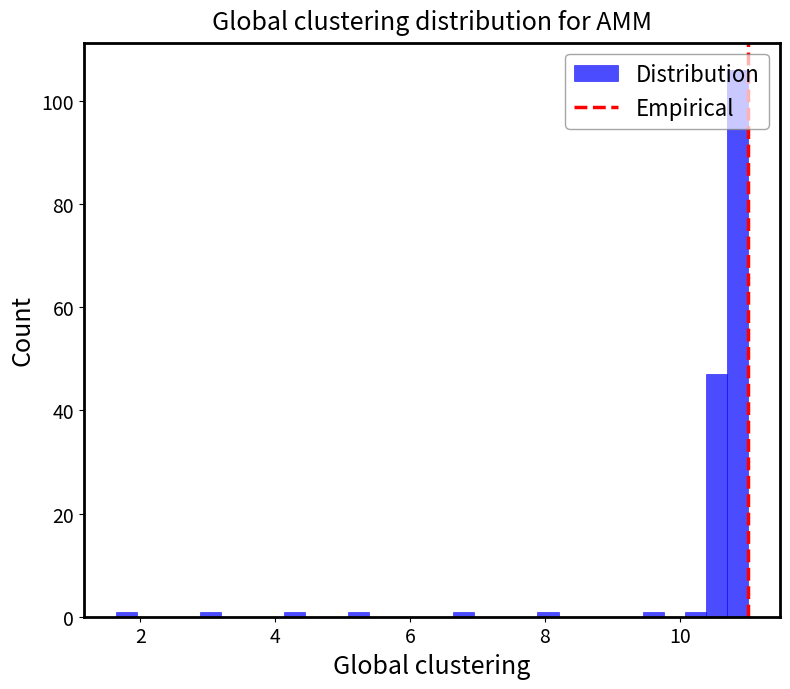

Around what value on the x-axis is the tallest bar? Give the approximate position of its centre, as read against the axis.

10.8